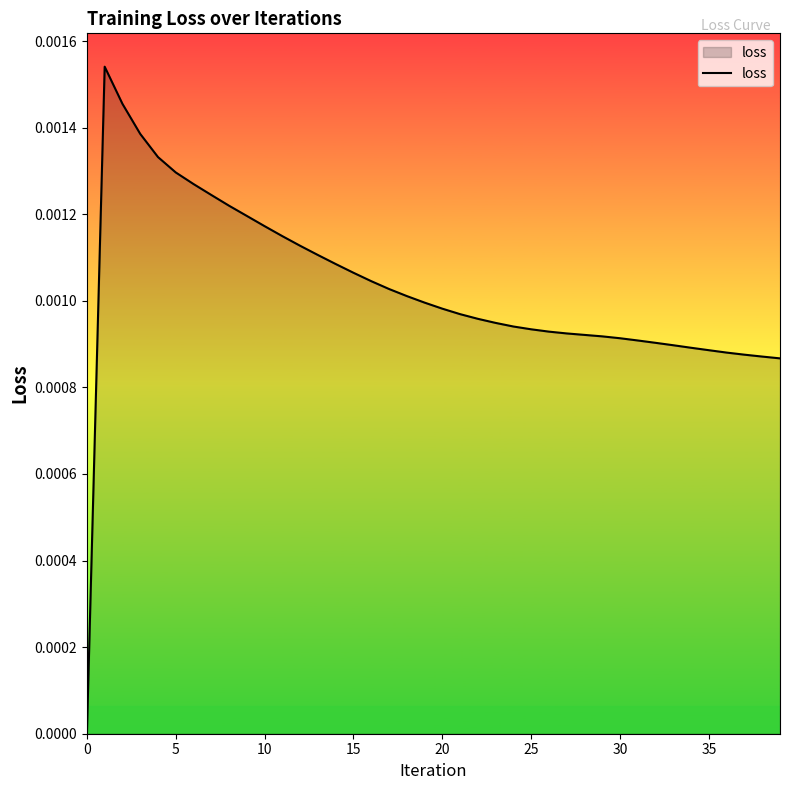

How many lines are shown in the chart?

1